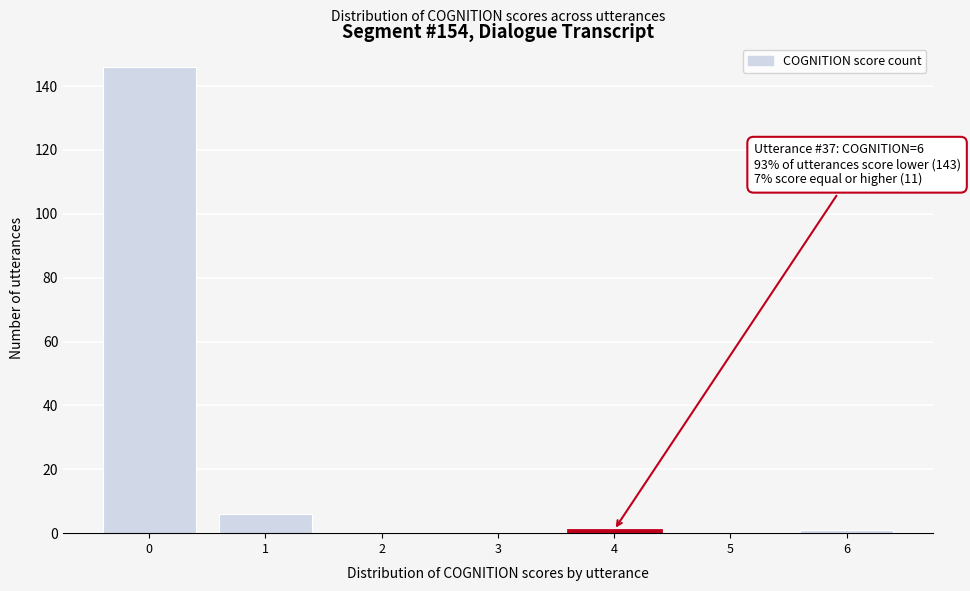

Which range on the x-axis has the tallest bar?

-0.5 to 0.5